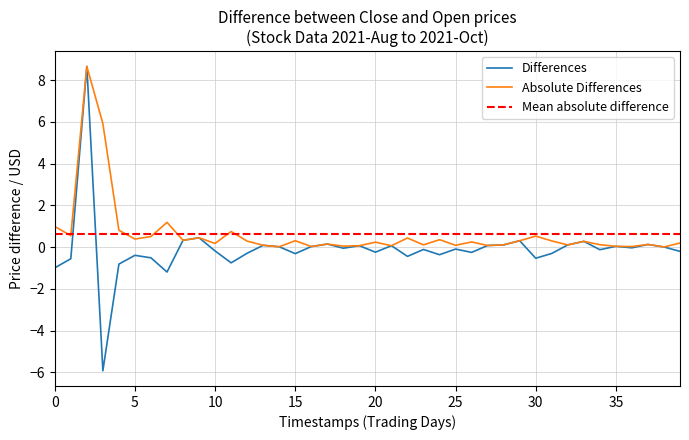

What is the maximum value for Absolute Differences?

8.7